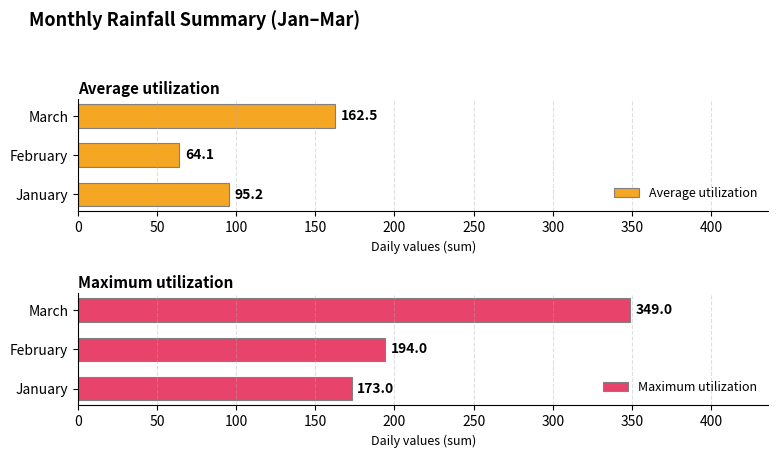

Is it true that Average utilization equals 43.4 at 0?

False